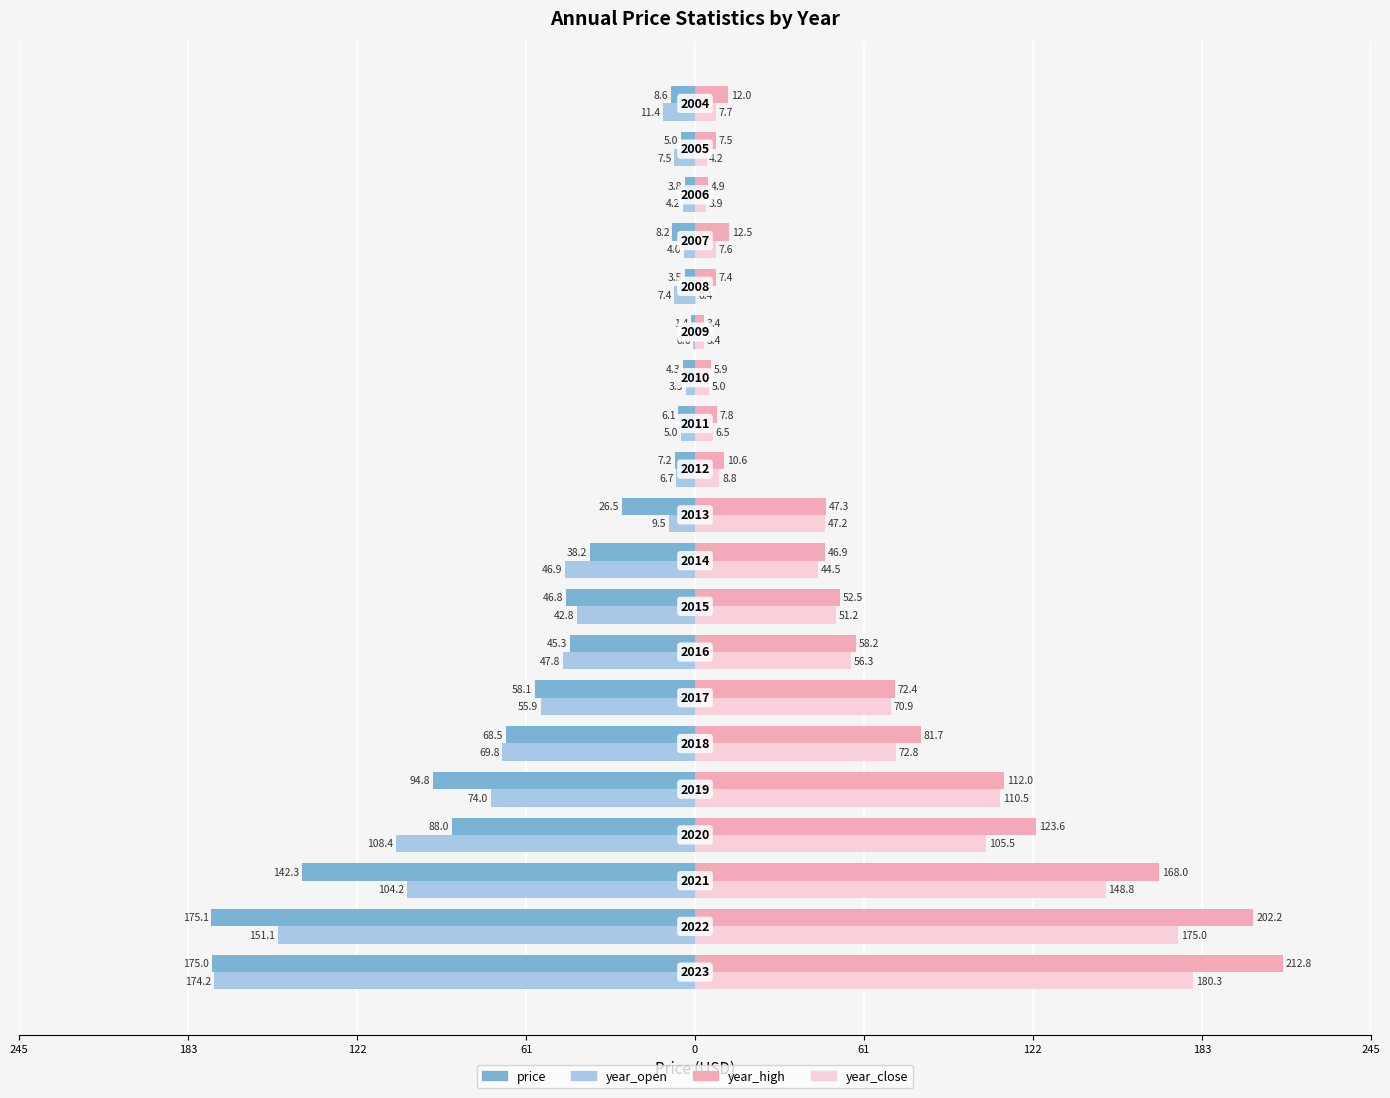

What is the average value of the price series?

-50.3